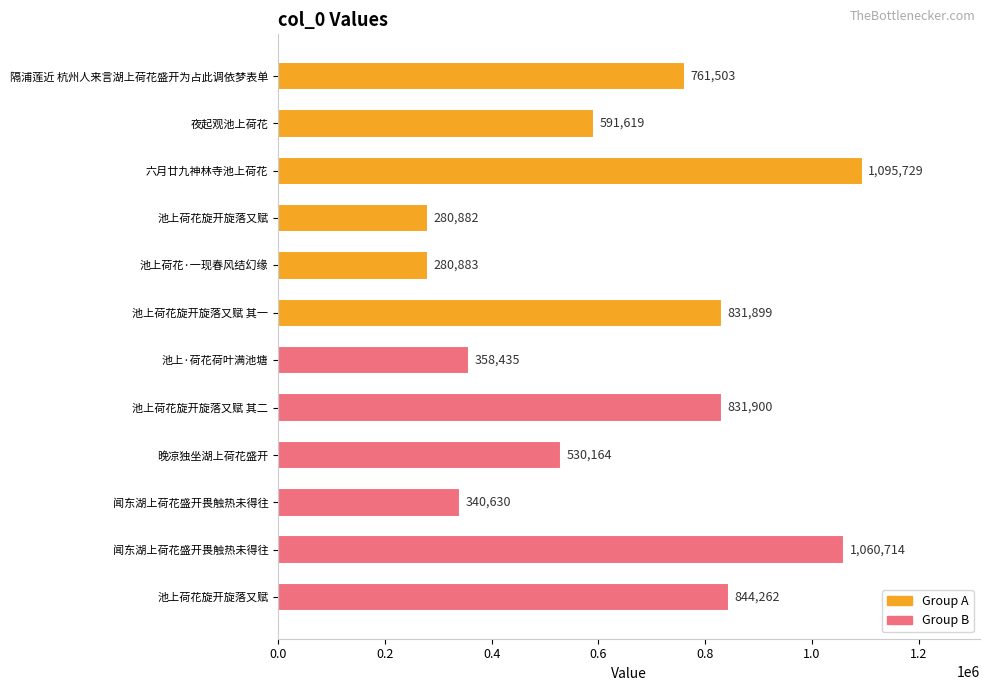

Does the chart contain any negative values?

No